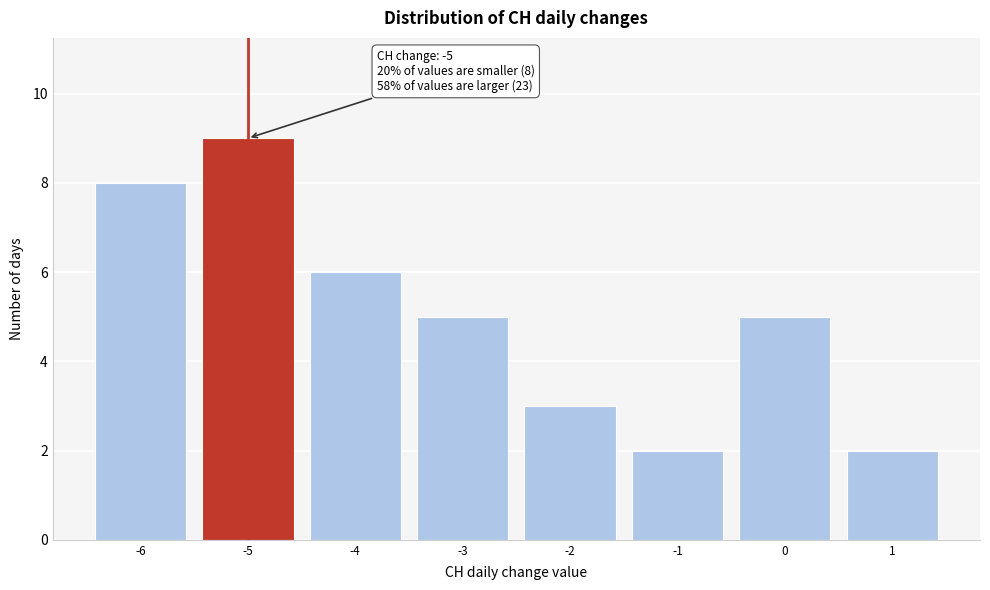

Over which range of the x-axis is the bar tallest?

-5.5 to -4.5